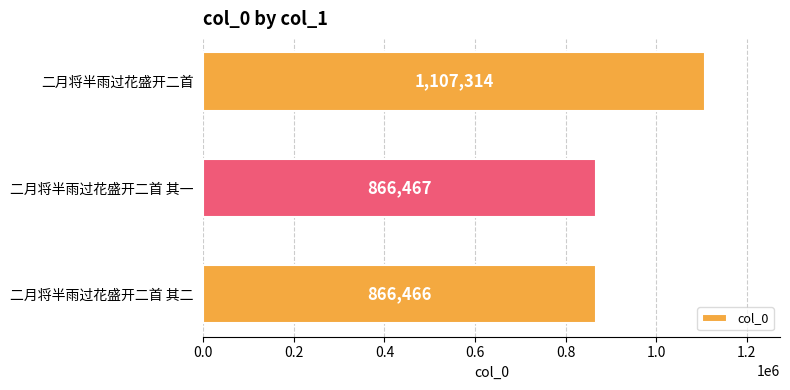

True or false: the data shows 866467 at 二月将半雨过花盛开二首 其一.

True